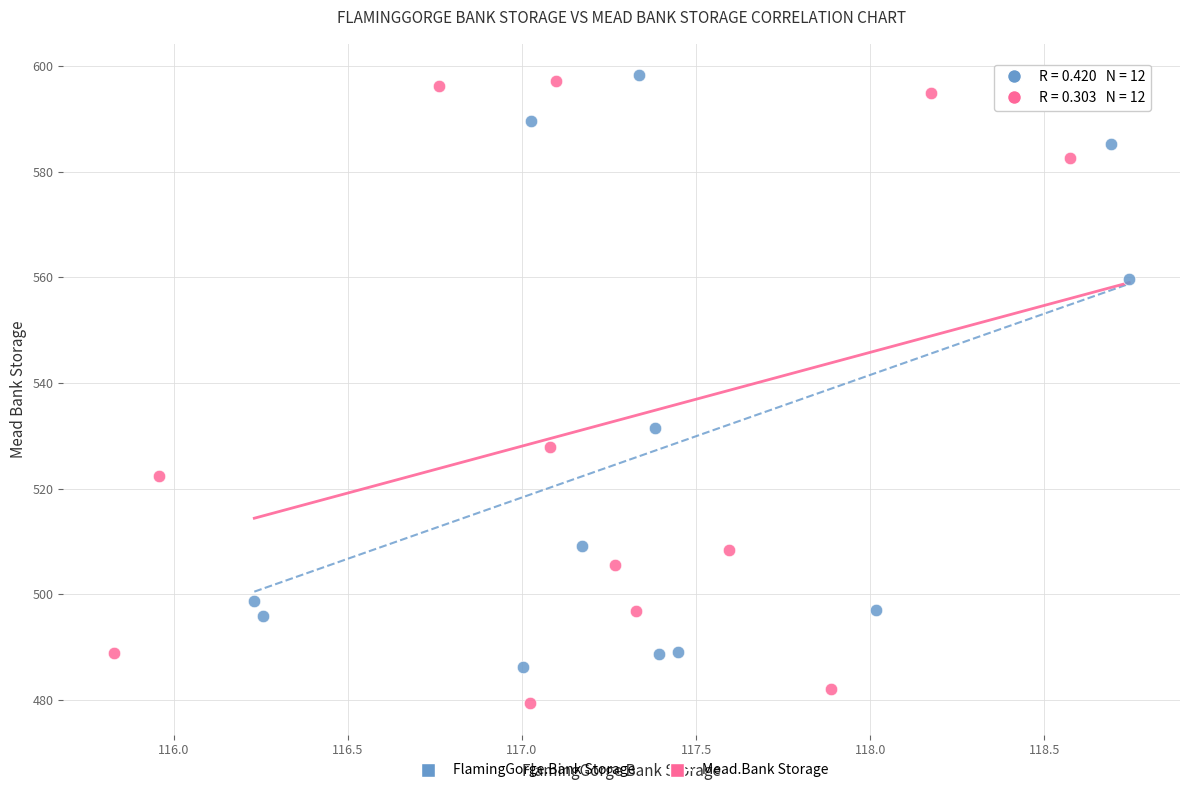

Which series contains the lowest Y value?

Mead.Bank Storage